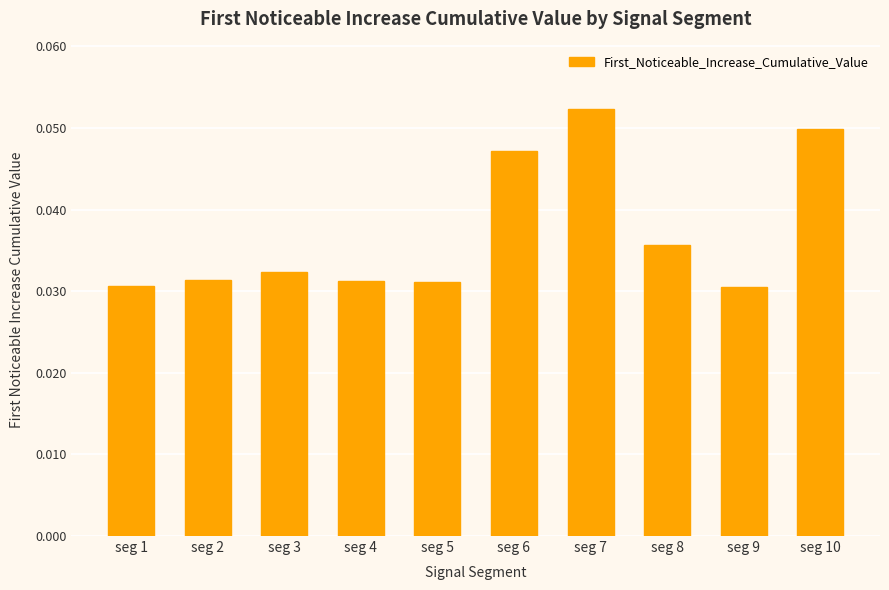

The chart shows a value of 0.1 at seg 1. True or false?

False